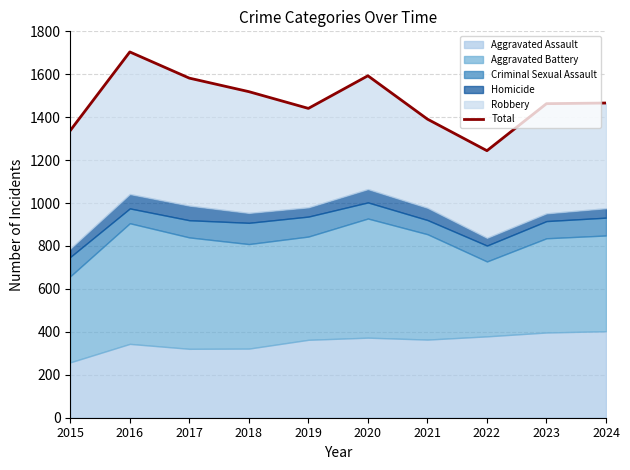

What is the sum of all values?

14741